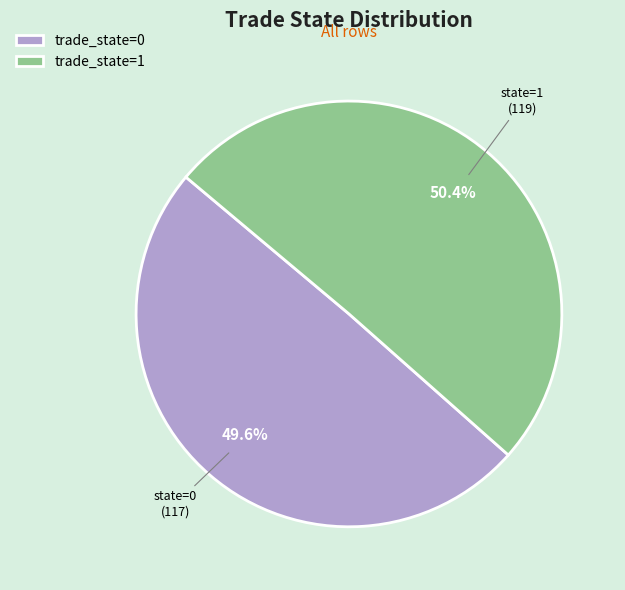

To the nearest percent, what is the average slice percentage?

50%